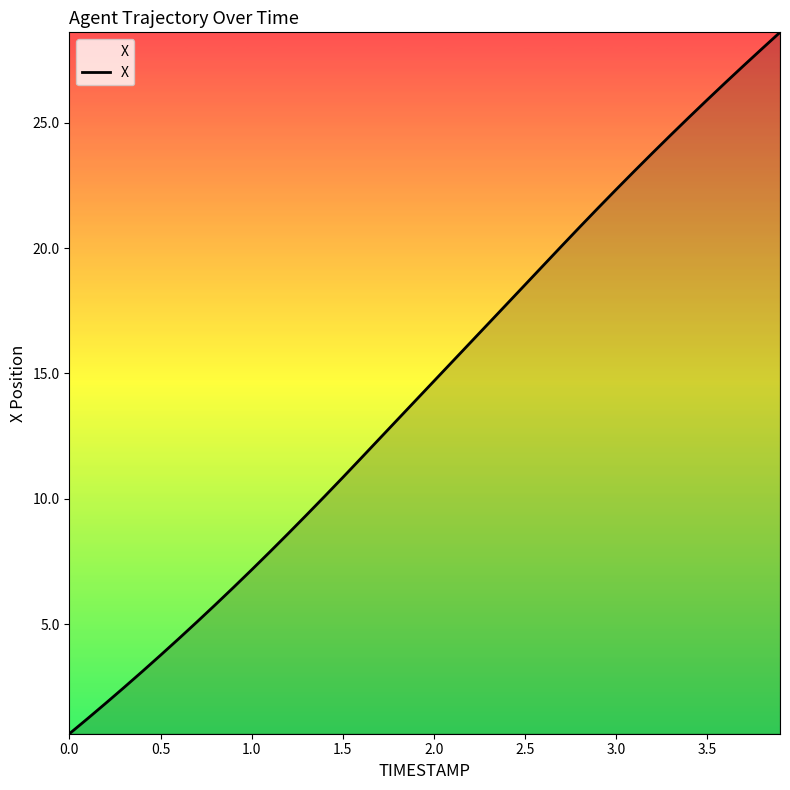

What is the greatest value displayed?

28.6